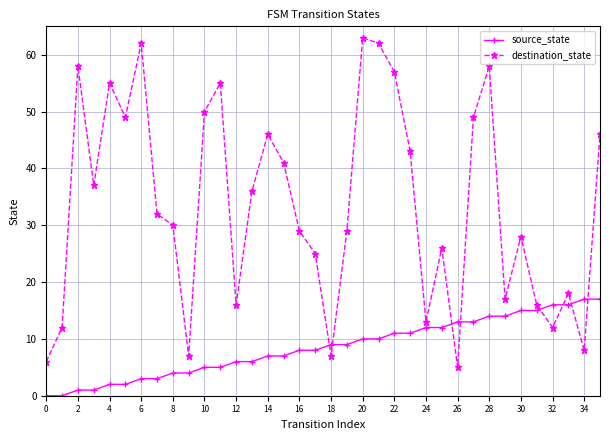

How many lines are shown in the chart?

2